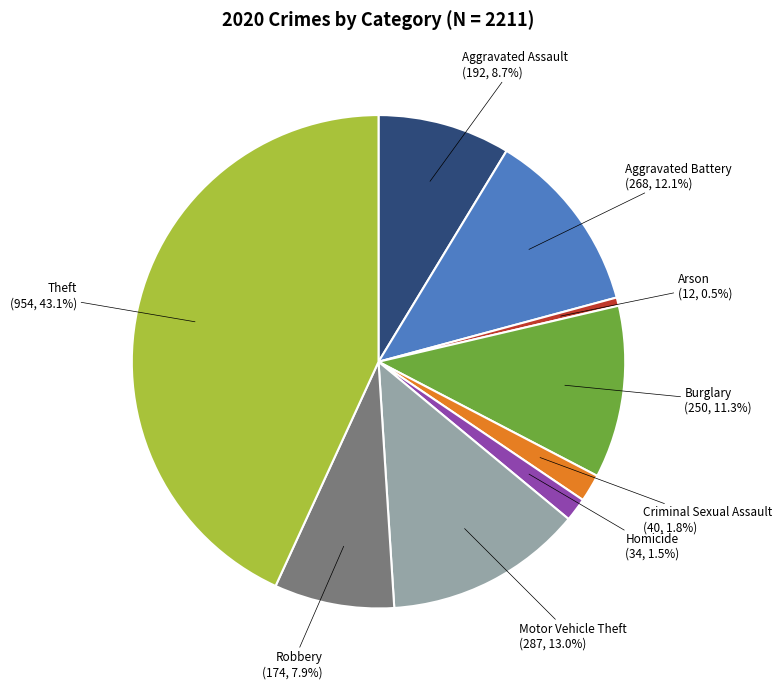

Which has a higher value, Burglary or Criminal Sexual Assault?

Burglary